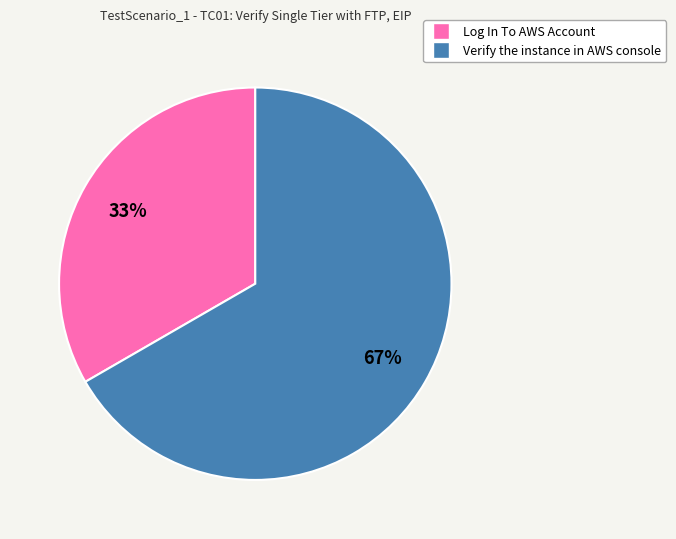

Approximately how many times larger is the value at Verify the instance in AWS console compared to Log In To AWS Account?

2.0